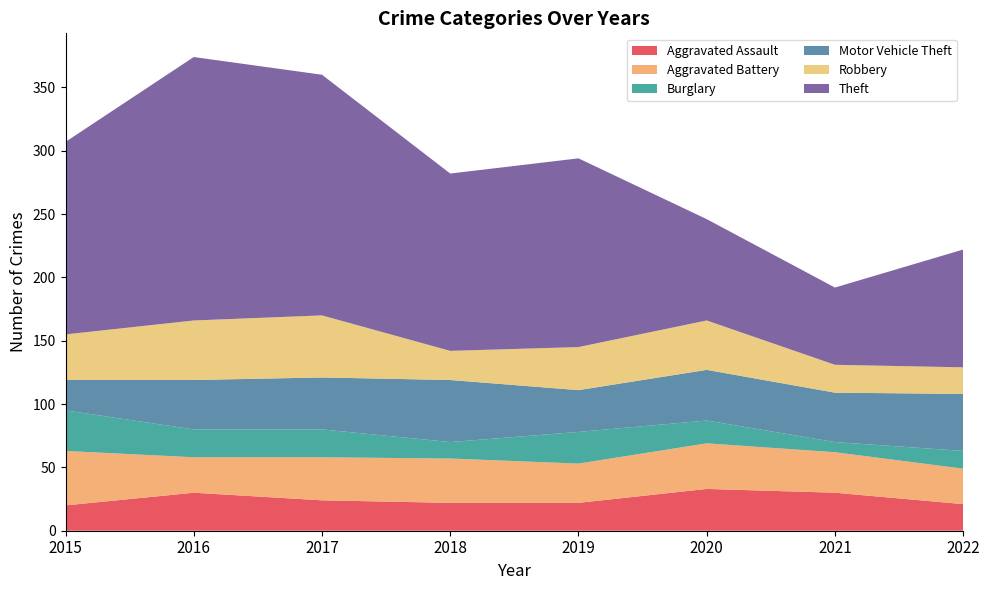

Reading left to right, list all the values displayed in this chart.

Aggravated Assault: 2015=20	2016=30	2017=24	2018=22	2019=22	2020=33	2021=30	2022=21
Aggravated Battery: 2015=43	2016=28	2017=34	2018=35	2019=31	2020=36	2021=32	2022=28
Burglary: 2015=32	2016=22	2017=22	2018=13	2019=25	2020=18	2021=8	2022=14
Motor Vehicle Theft: 2015=24	2016=39	2017=41	2018=49	2019=33	2020=40	2021=39	2022=45
Robbery: 2015=36	2016=47	2017=49	2018=23	2019=34	2020=39	2021=22	2022=21
Theft: 2015=152	2016=208	2017=190	2018=140	2019=149	2020=80	2021=61	2022=93